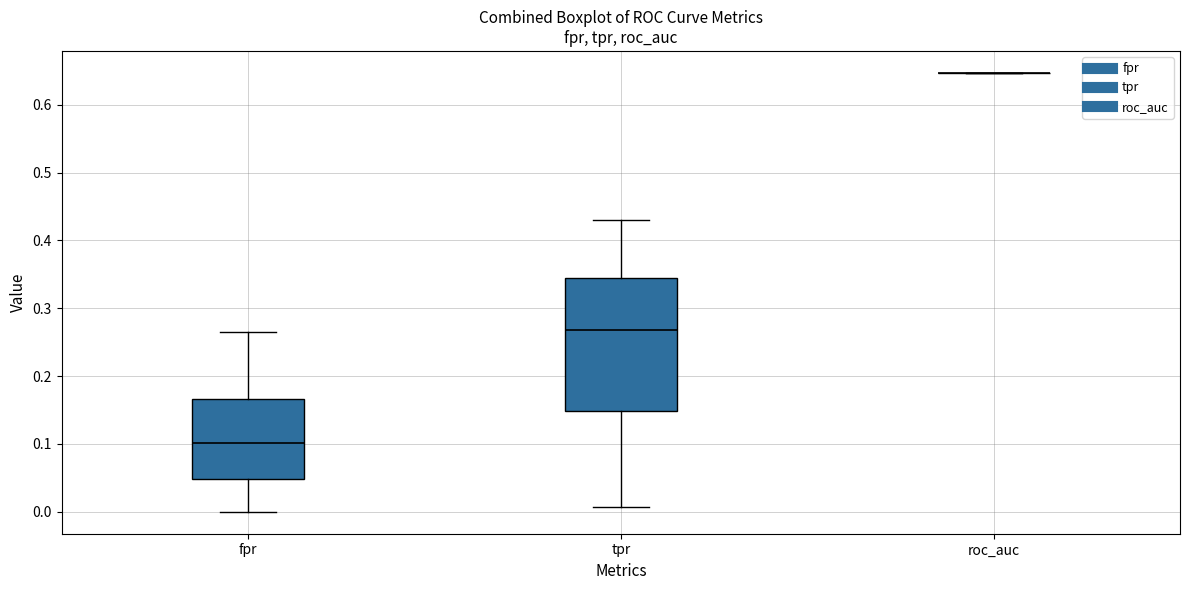

Reading left to right, transcribe this box plot: for each box, give where its median line is, the range the box spans, and where its two whiskers end, as read against the y-axis. The values are not printed on the chart, so give them approximately, as read against the axis.

fpr: median 0.10, box 0.05 to 0.17, whiskers 0.00 to 0.27
tpr: median 0.27, box 0.15 to 0.35, whiskers 0.01 to 0.43
roc_auc: box collapsed to a line at 0.65, whiskers 0.65 to 0.65